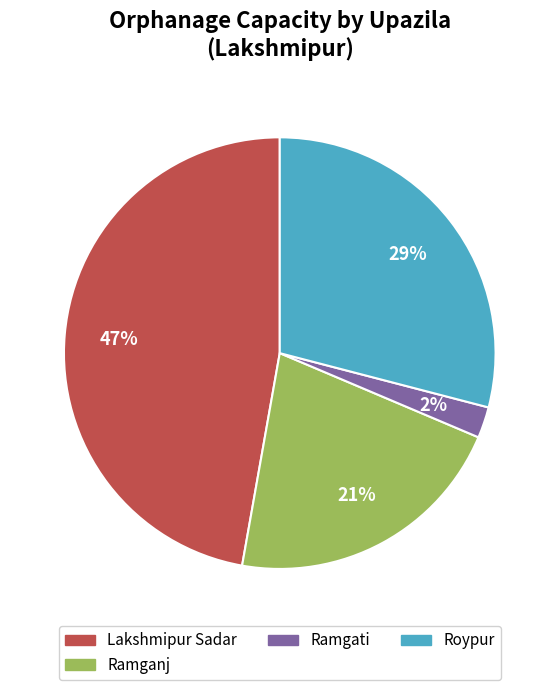

To the nearest percent, what is the average slice percentage?

25%